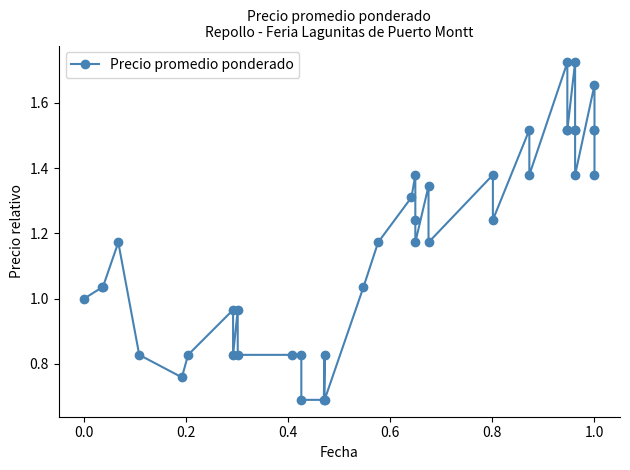

How many data points does each series have?

40